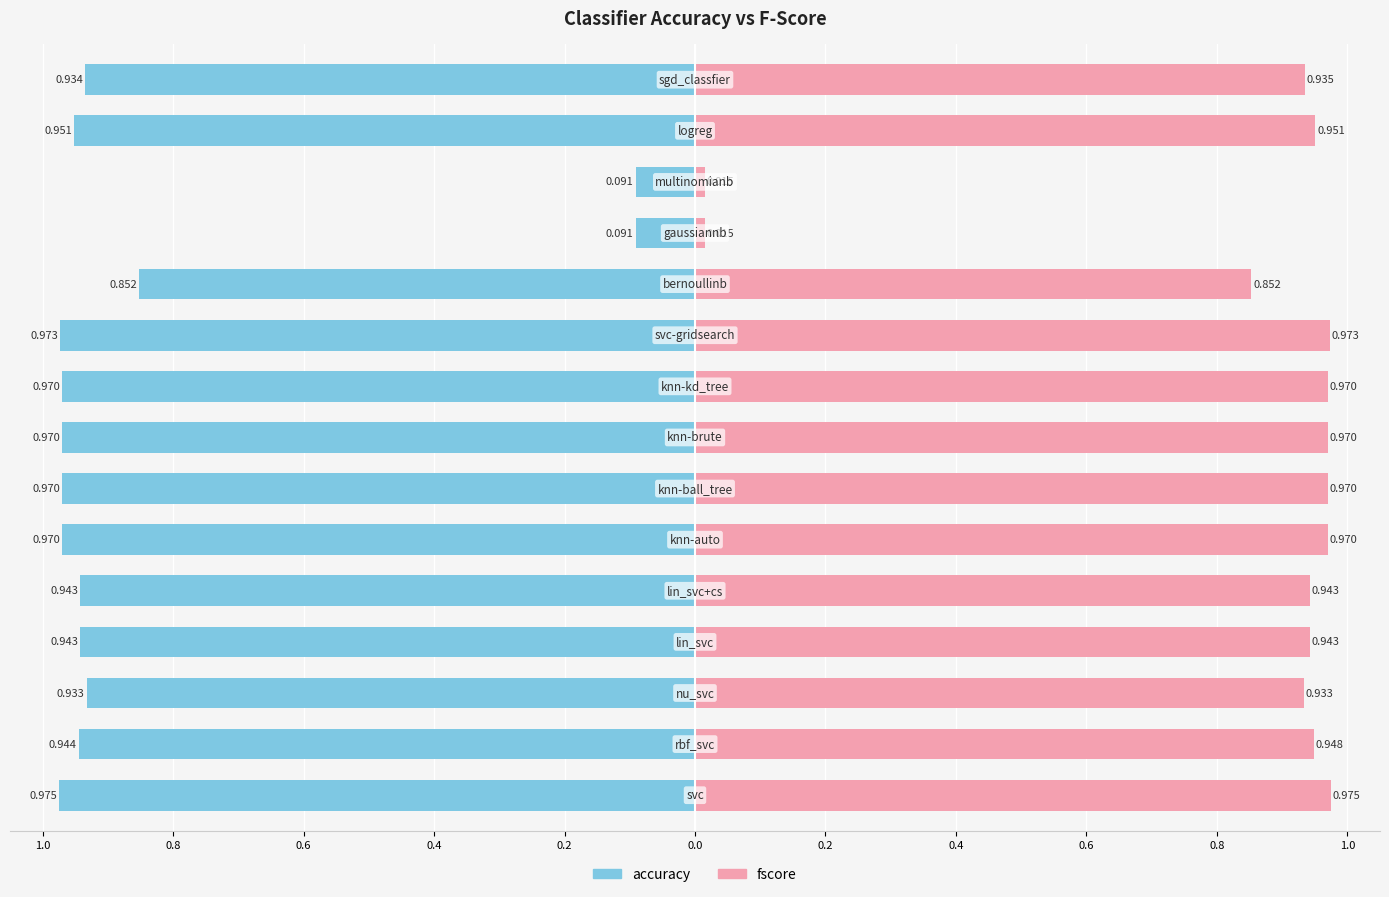

What are all the series names shown in the legend?

accuracy, fscore